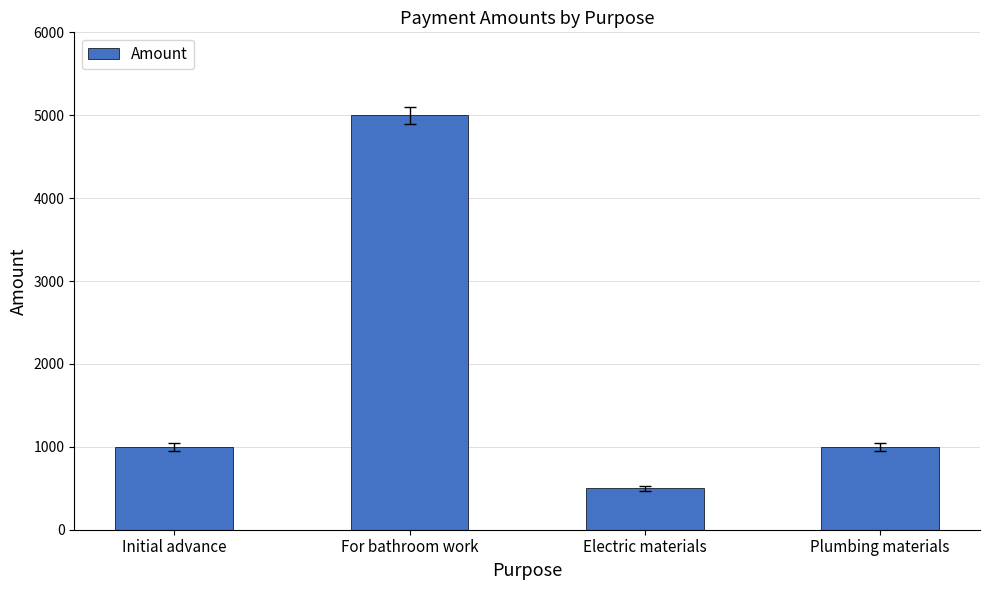

What is the value of the 3rd bar from the left?

500